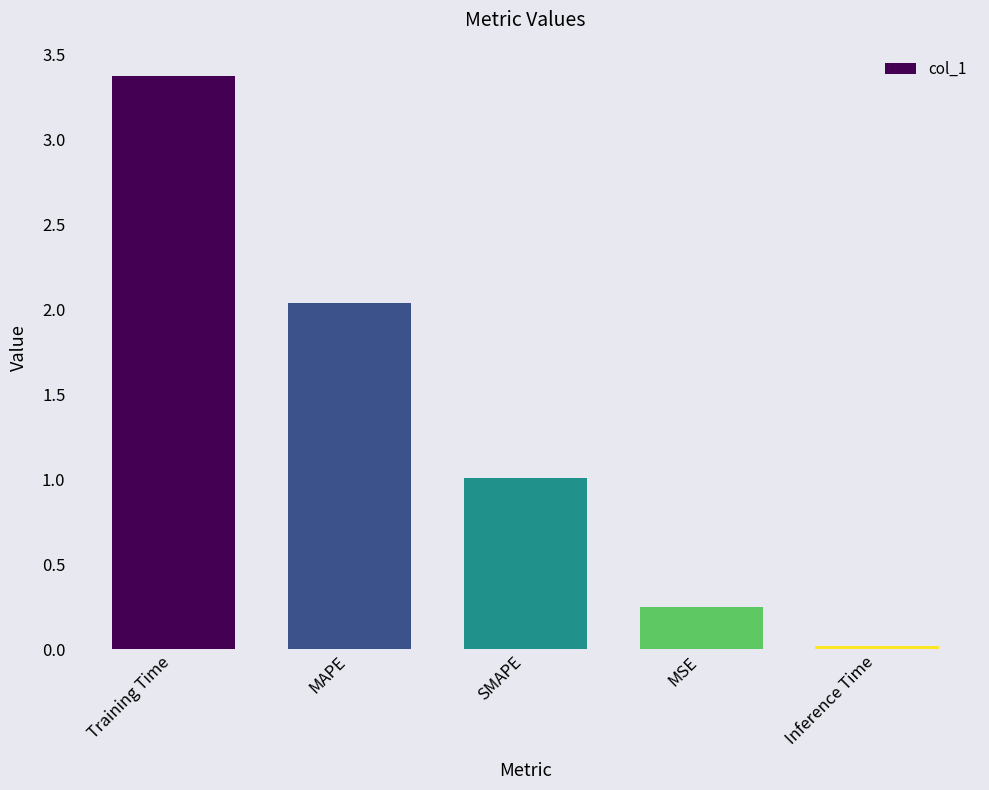

What is the average value?

1.3